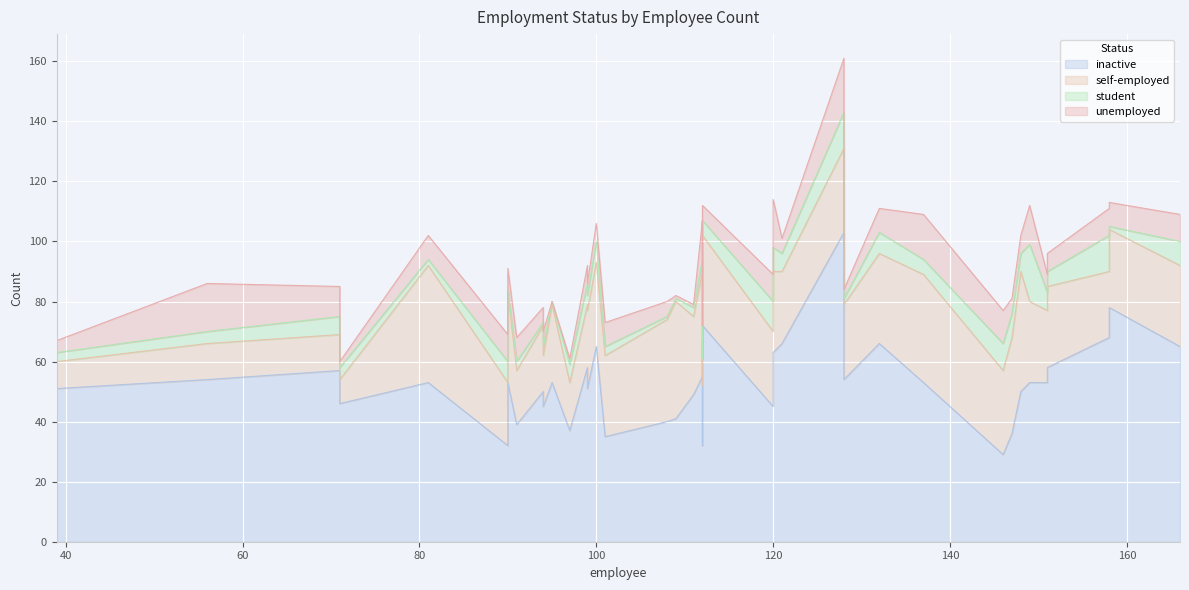

What is the average value of the student series?

5